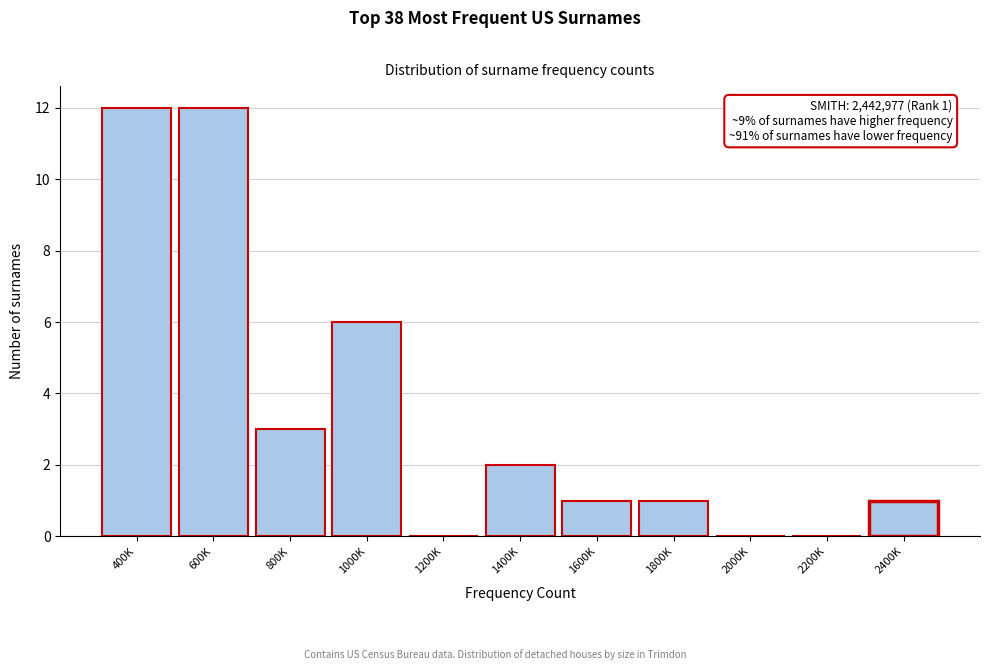

Reading left to right, extract all data points from this chart.

400K=12	600K=12	800K=3	1000K=6	1200K=0	1400K=2	1600K=1	1800K=1	2000K=0	2200K=0	2400K=1